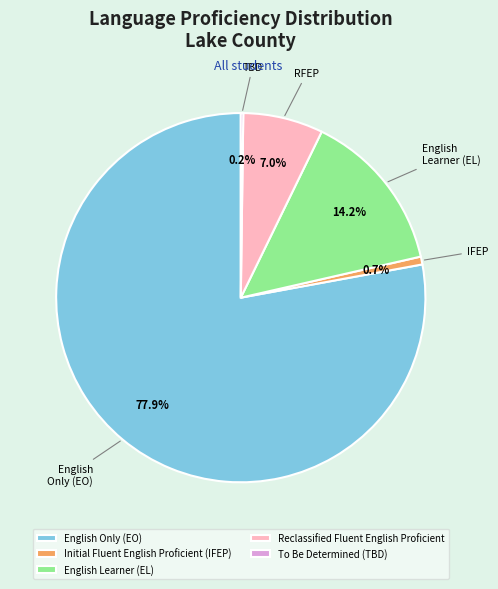

Which slice represents more than half of the pie?

English Only (EO)